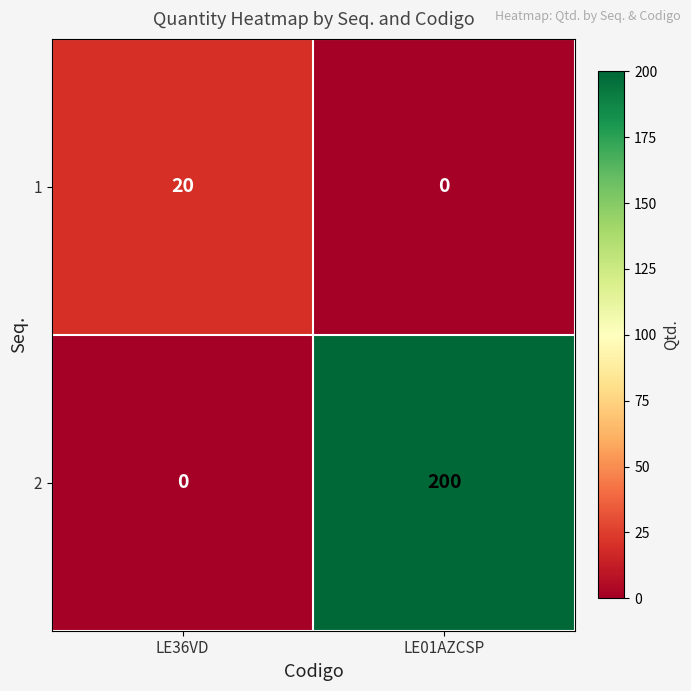

At how many categories does at least one series exceed 110?

1